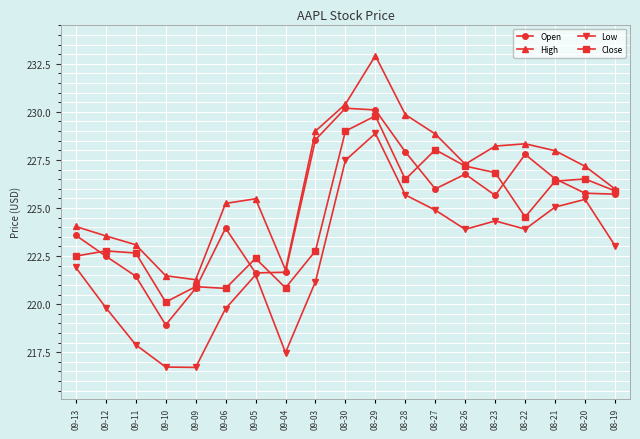

In High, how many points are lower than both neighbors (excluding endpoints)?

3